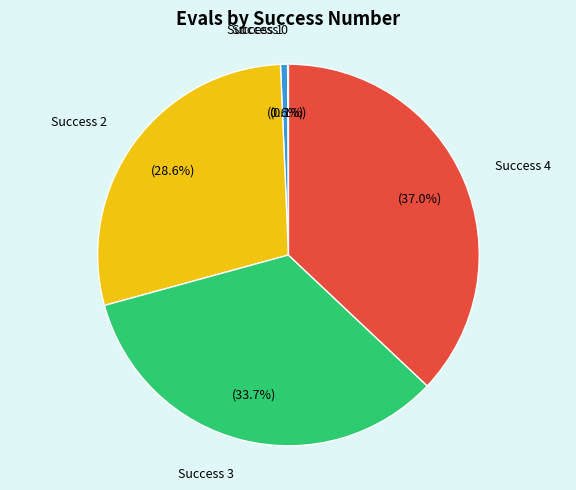

Does any single category account for the majority?

No